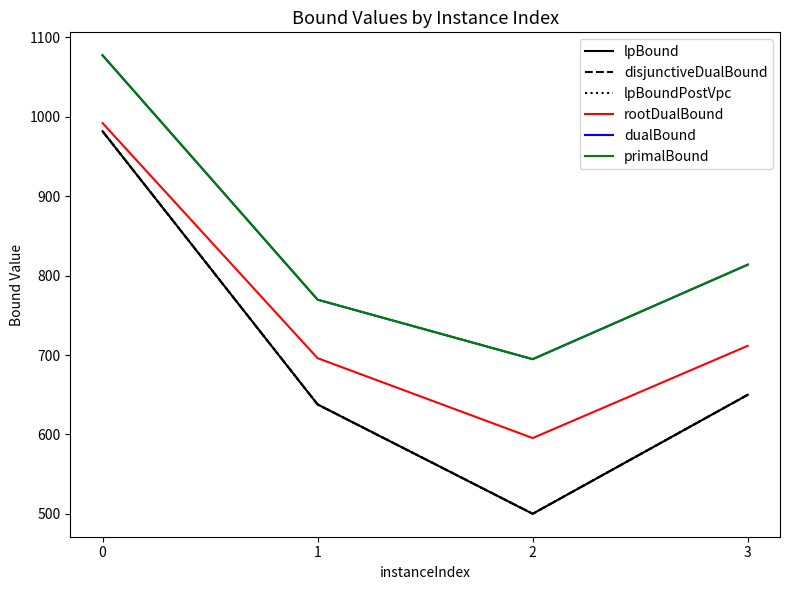

Between 0 and 2, which series saw the biggest shift?

lpBound